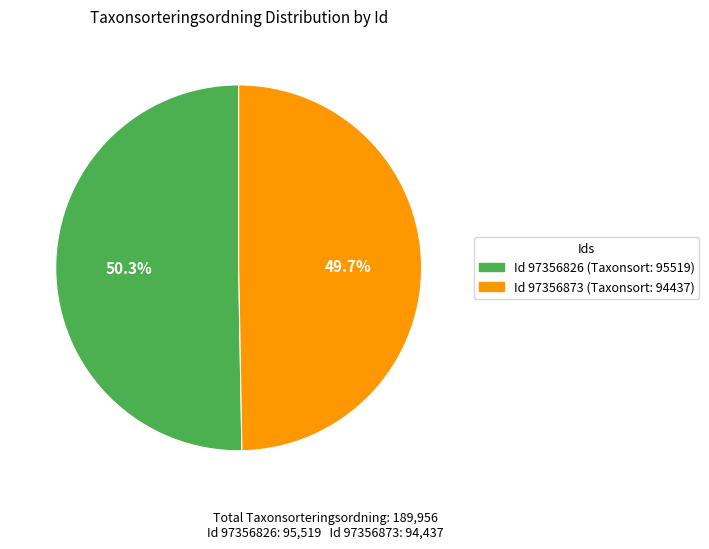

Is there a majority slice in this chart?

Yes